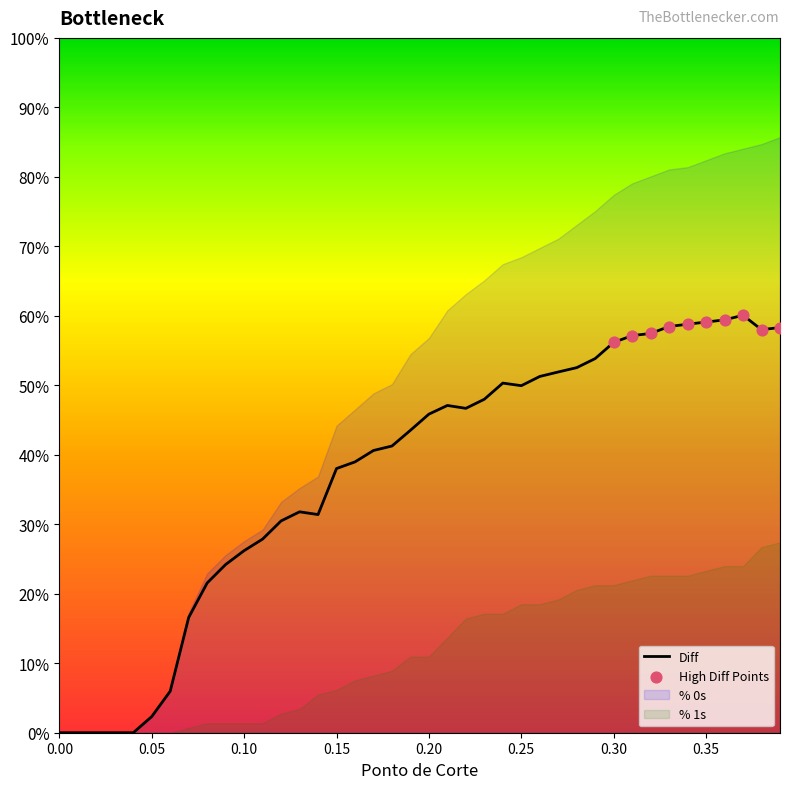

At which category is the sum across all series the highest?

0.39